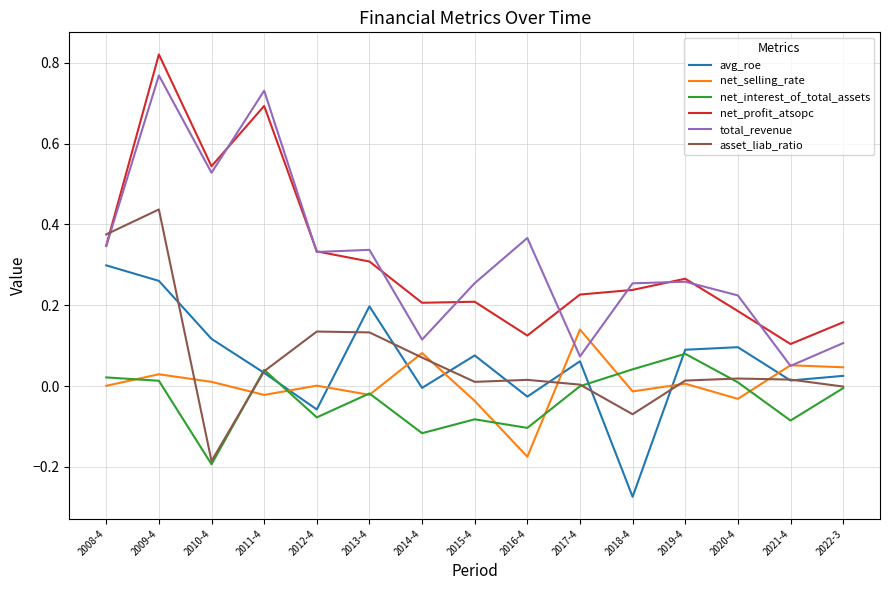

What is the difference between the maximum and minimum values in the asset_liab_ratio series?

0.6